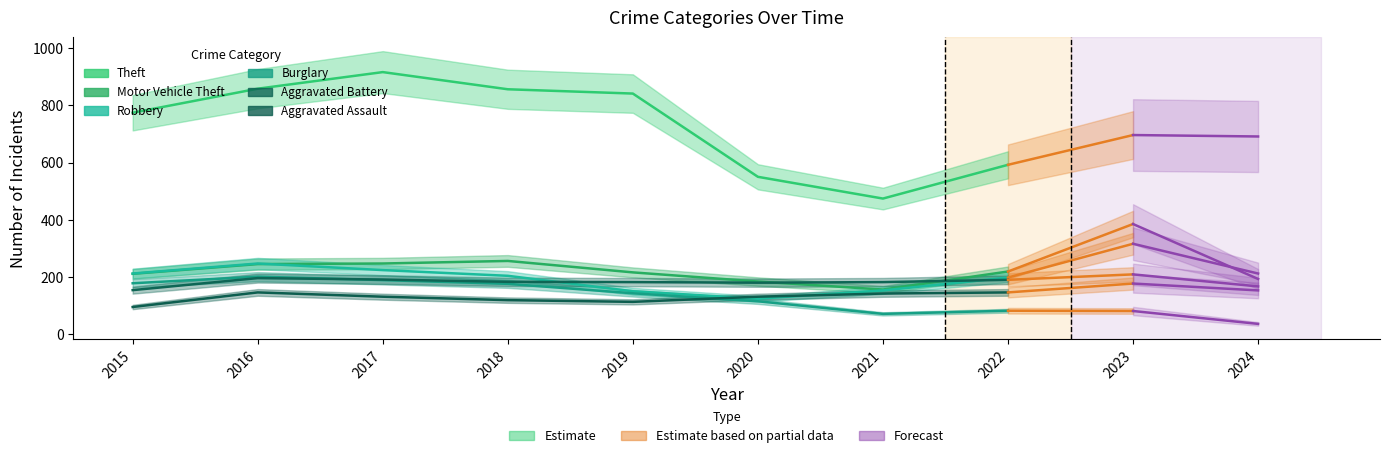

Which category has the lowest value in the Robbery series?

2020